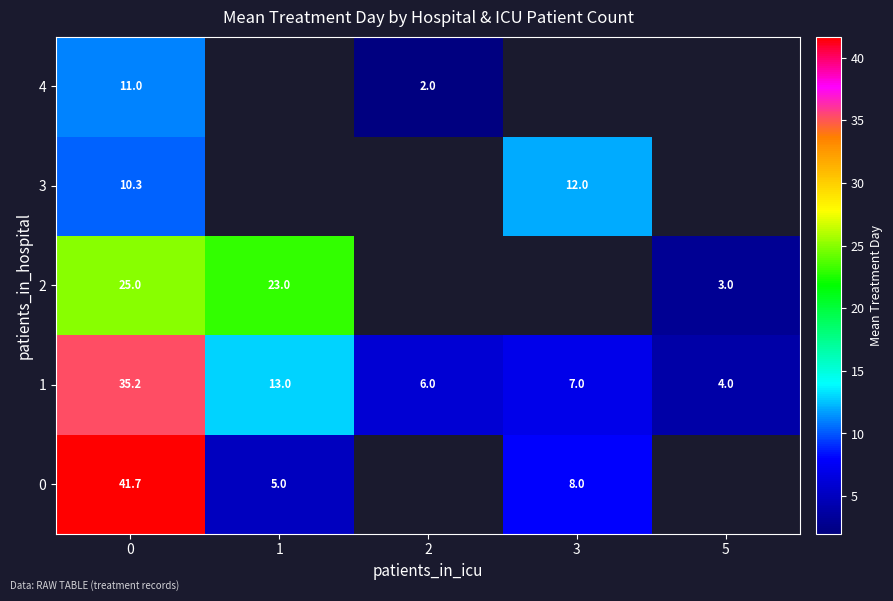

Which series changed the most between 0 and 2?

1